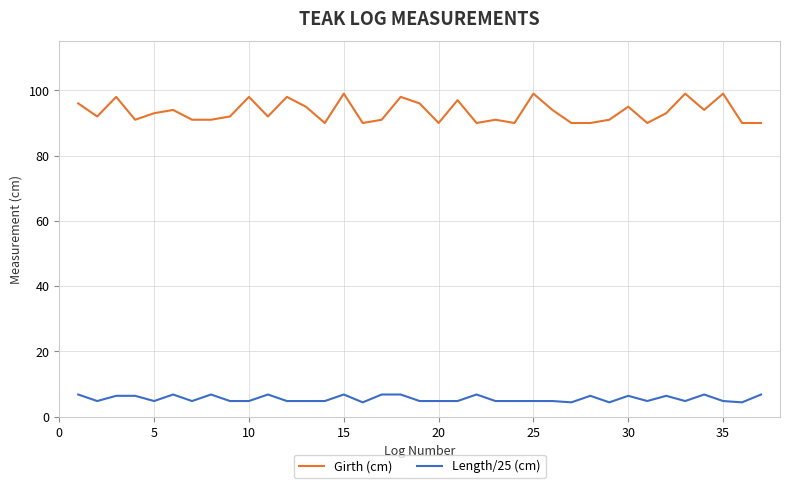

True or false: Length/25 (cm) and Girth (cm) intersect in this chart.

False